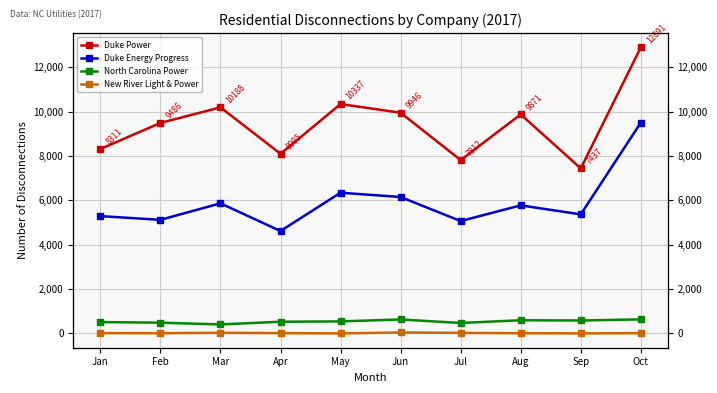

Which series has the widest spread of values?

Duke Power